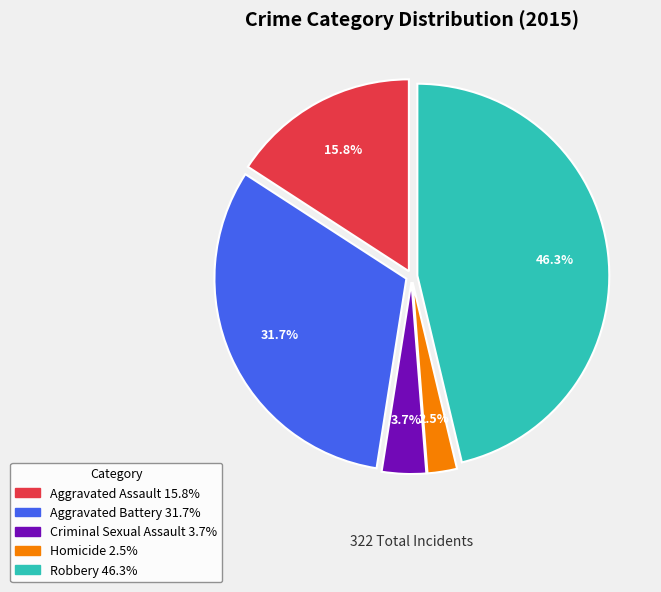

Rank the categories by value from lowest to highest.

Homicide, Criminal Sexual Assault, Aggravated Assault, Aggravated Battery, Robbery